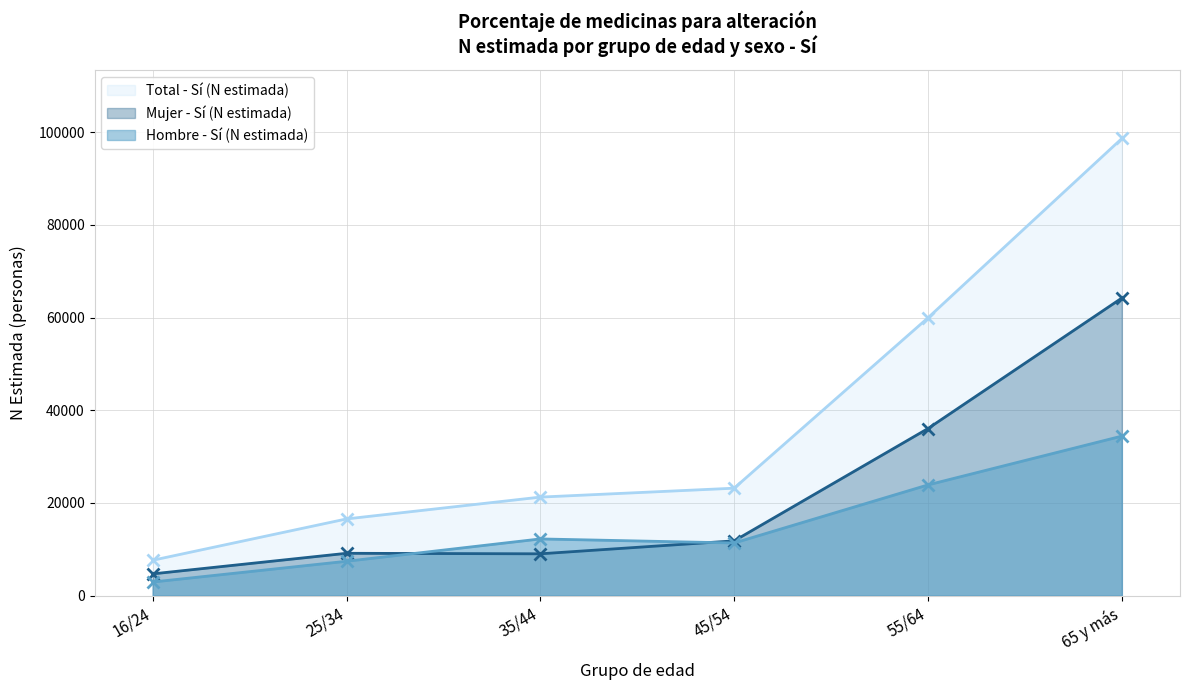

What are all the series names shown in the legend?

Total - Sí (N estimada), Mujer - Sí (N estimada), Hombre - Sí (N estimada)